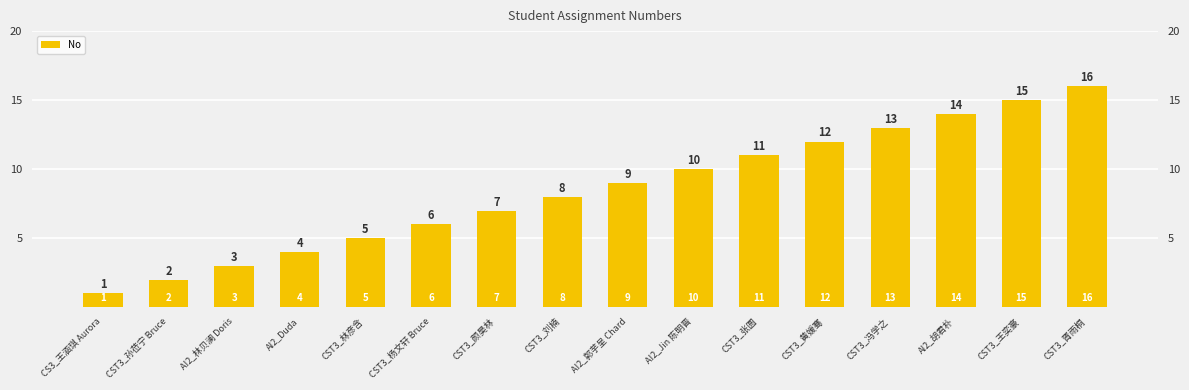

What is the maximum value shown in the chart?

16